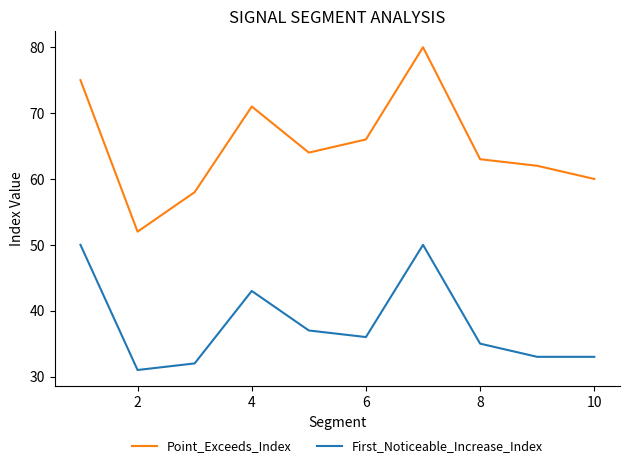

What are all the series names shown in the legend?

Point_Exceeds_Index, First_Noticeable_Increase_Index